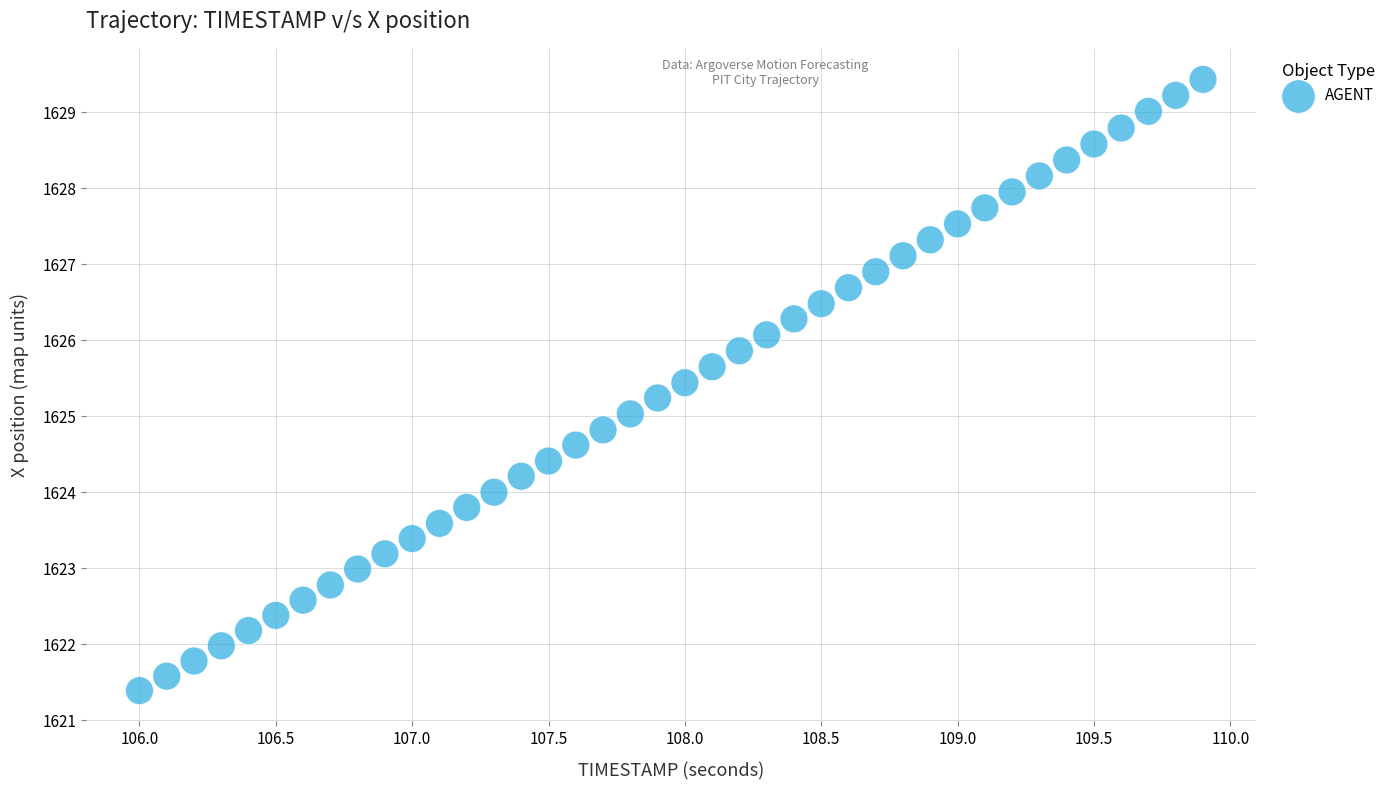

What is the range of X values (max minus min)?

3.9